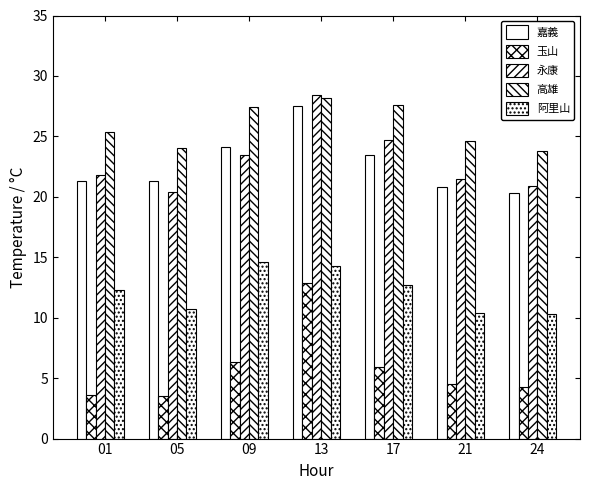

How many groups of bars are there?

7